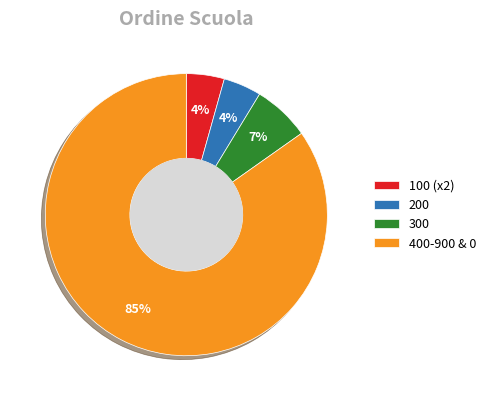

True or false: 300 accounts for 7% of the total.

True